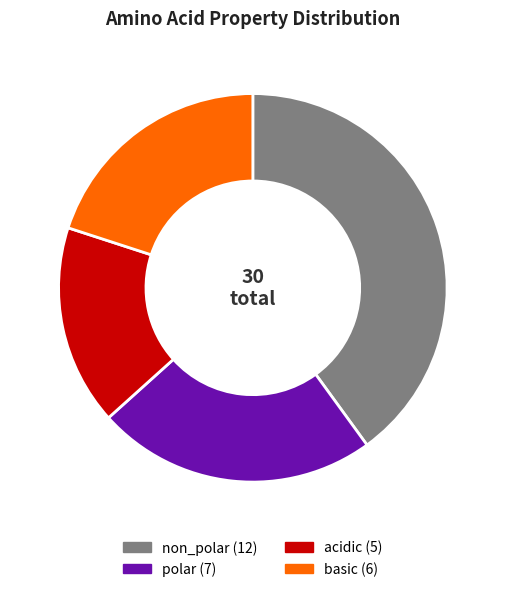

Rank the categories by value from highest to lowest.

non_polar, polar, basic, acidic